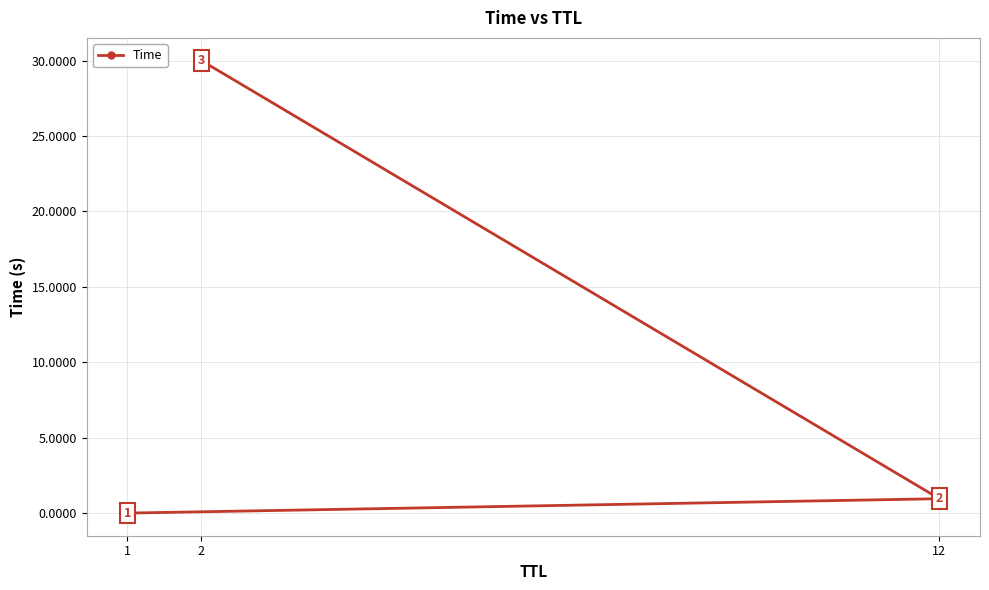

Where is the data nearest to the value 15?

12